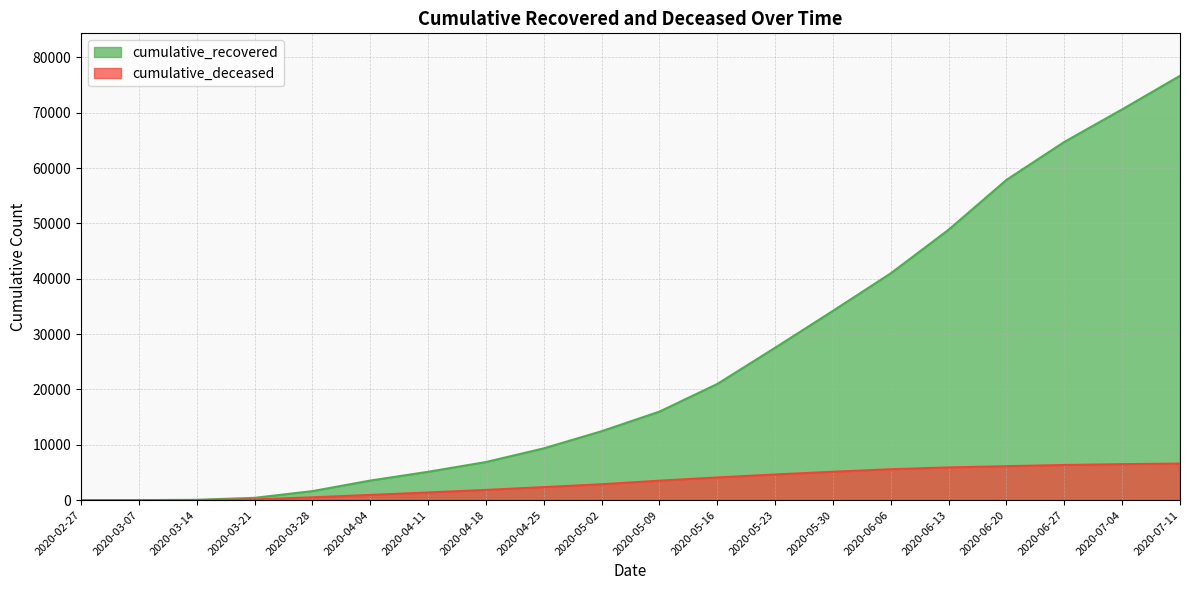

Which series has the largest total across all categories?

cumulative_recovered